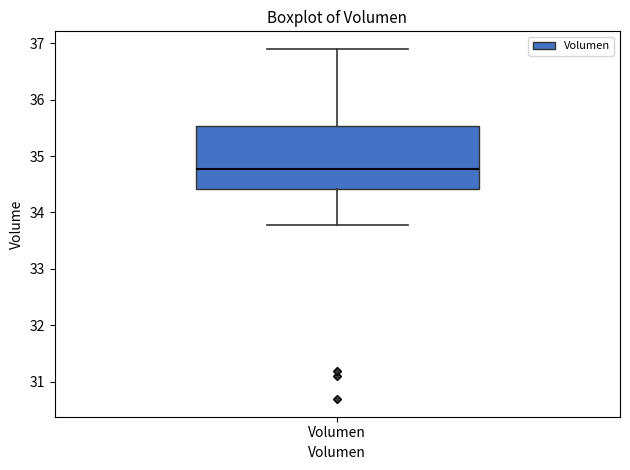

Where is the lower edge of the box for Volumen on the y-axis? The values are not printed on the chart, so give them approximately, as read against the axis.

34.4